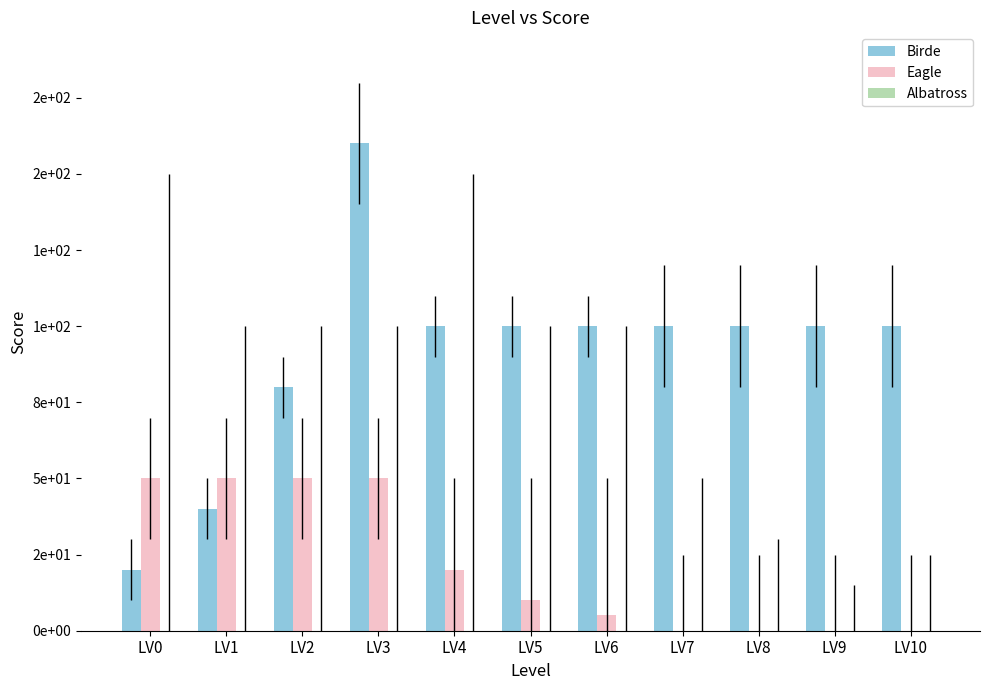

Reading left to right, transcribe all the data shown in this chart.

Birde: LV0=20	LV1=40	LV2=80	LV3=160	LV4=100	LV5=100	LV6=100	LV7=100	LV8=100	LV9=100	LV10=100
Eagle: LV0=50	LV1=50	LV2=50	LV3=50	LV4=20	LV5=10	LV6=5	LV7=0	LV8=0	LV9=0	LV10=0
Albatross: LV0=0	LV1=0	LV2=0	LV3=0	LV4=0	LV5=0	LV6=0	LV7=0	LV8=0	LV9=0	LV10=0